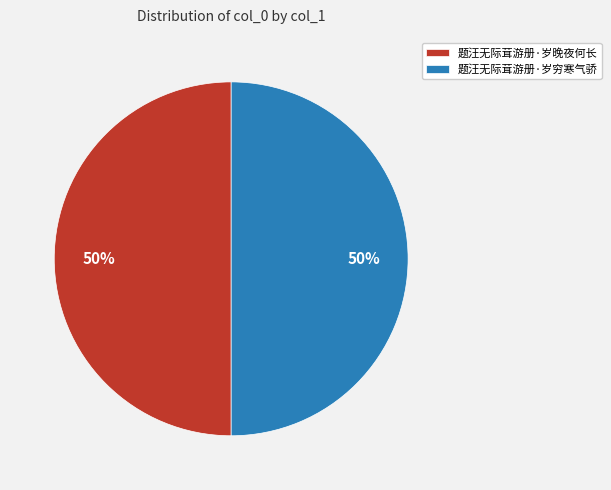

To the nearest percent, what portion does 题汪无际茸游册·岁穷寒气骄 represent?

50%